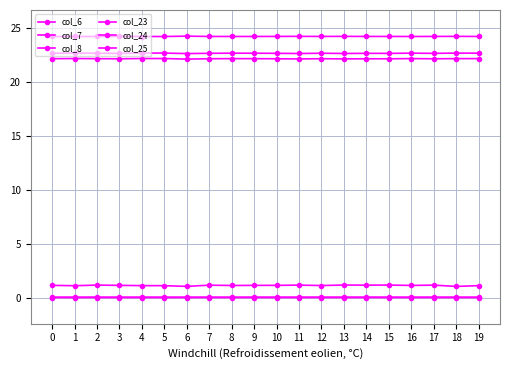

What is the sum of all col_8 values?

484.2